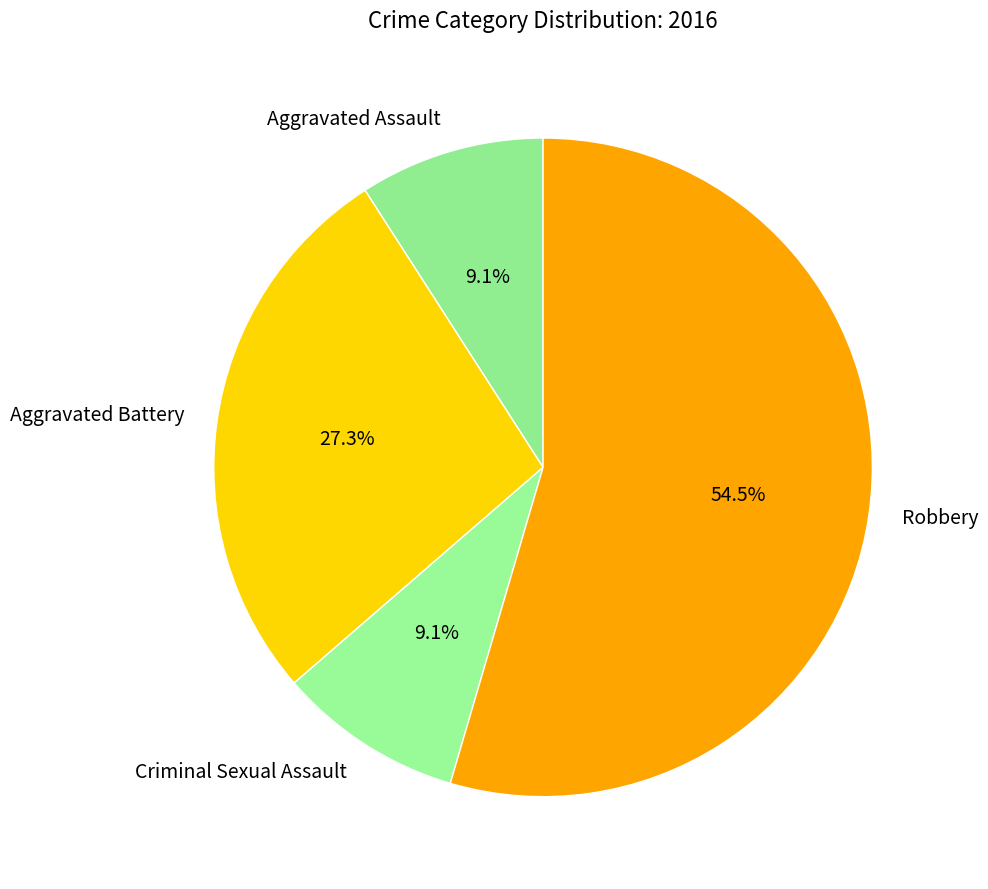

How many segments does this pie chart have?

4